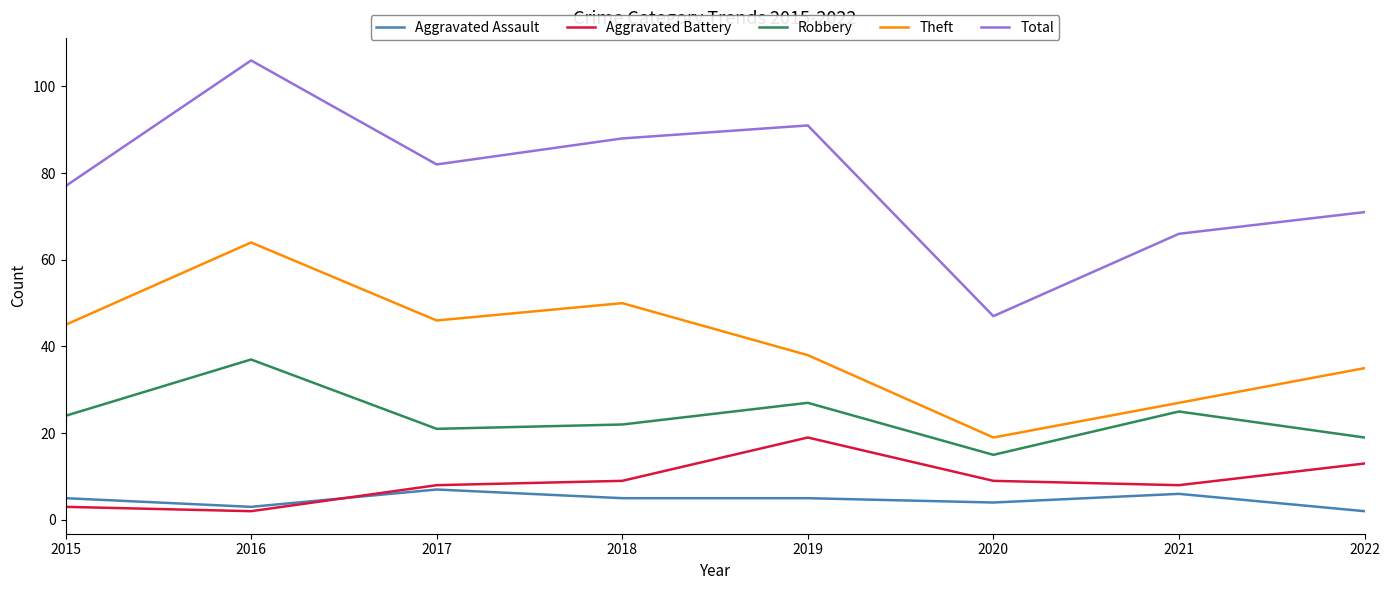

Reading left to right, extract all data points from this chart.

Aggravated Assault: 2015=5	2016=3	2017=7	2018=5	2019=5	2020=4	2021=6	2022=2
Aggravated Battery: 2015=3	2016=2	2017=8	2018=9	2019=19	2020=9	2021=8	2022=13
Robbery: 2015=24	2016=37	2017=21	2018=22	2019=27	2020=15	2021=25	2022=19
Theft: 2015=45	2016=64	2017=46	2018=50	2019=38	2020=19	2021=27	2022=35
Total: 2015=77	2016=106	2017=82	2018=88	2019=91	2020=47	2021=66	2022=71